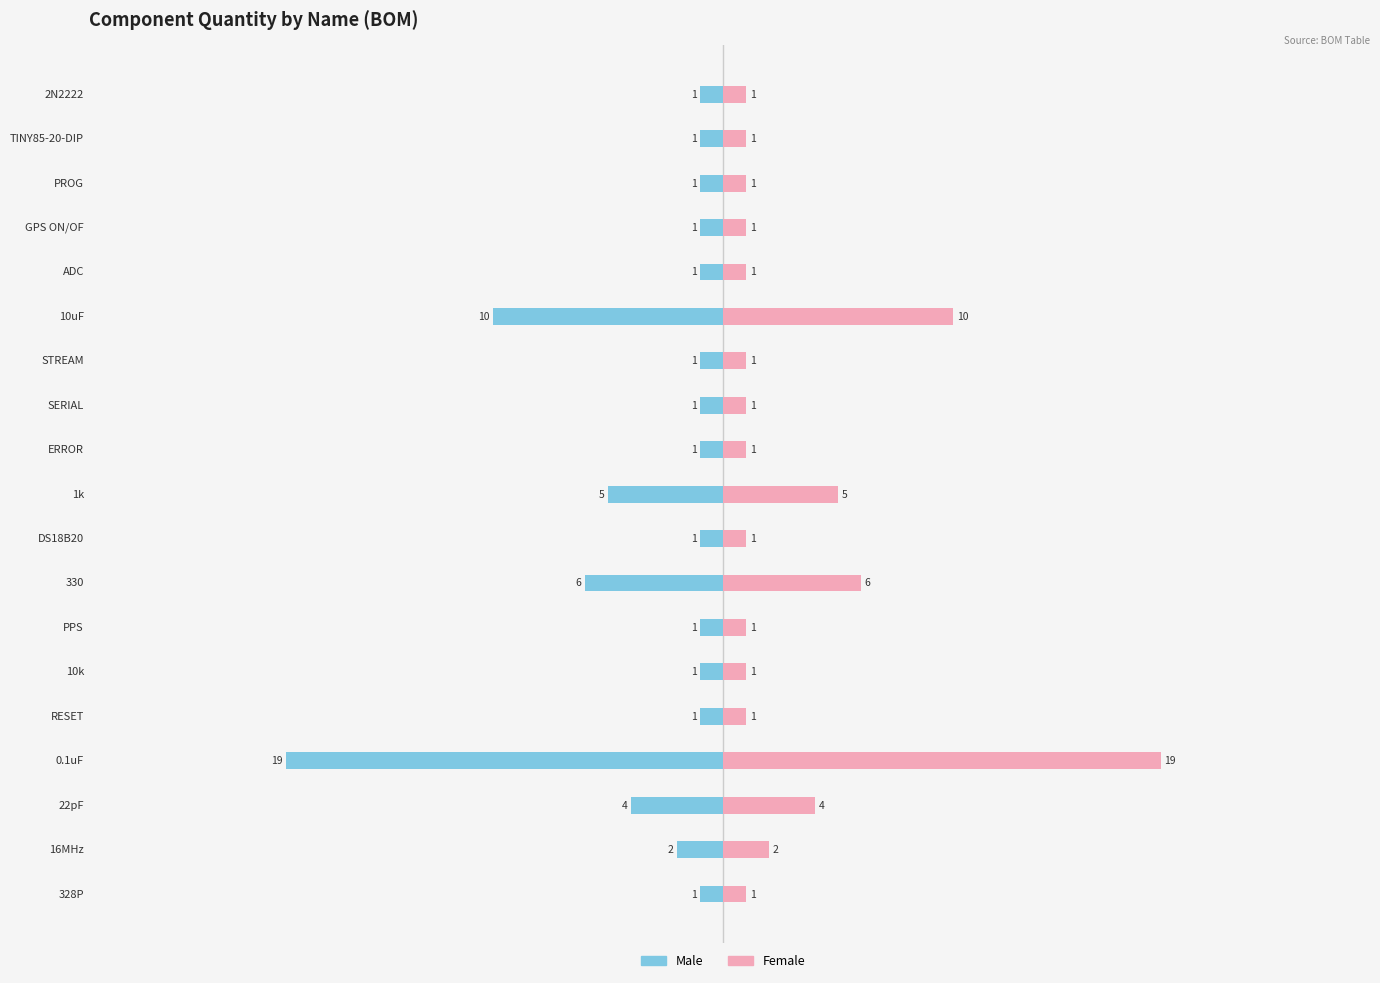

What is the difference between the maximum and second lowest values in the Quantity (right) series?

18